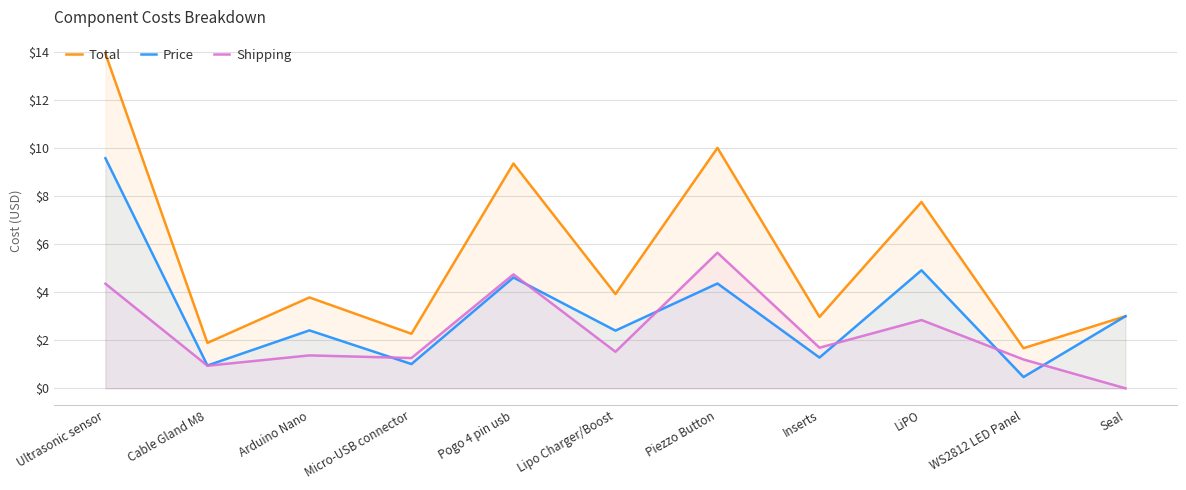

Which series has the widest spread of values?

Total